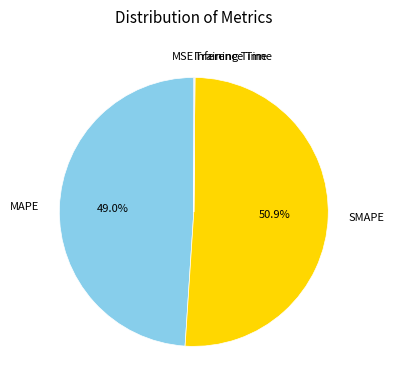

Does SMAPE account for over 50% of the chart?

Yes